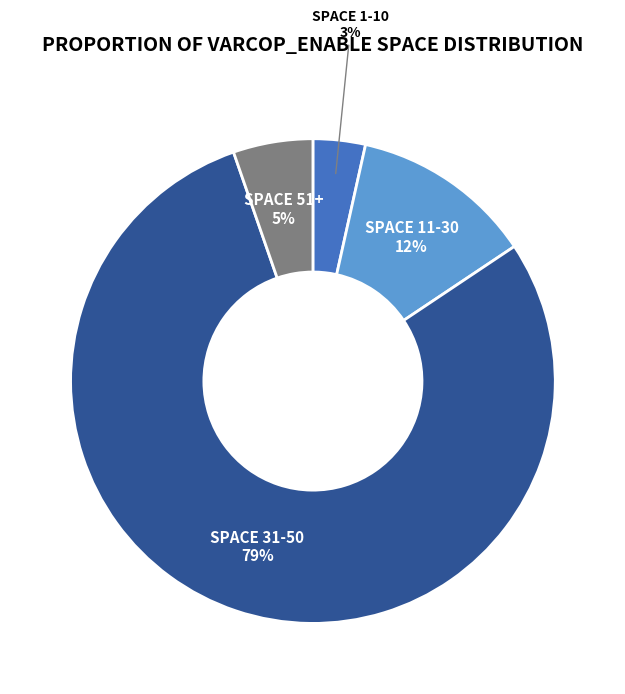

Is there any slice that represents more than half of the pie?

Yes